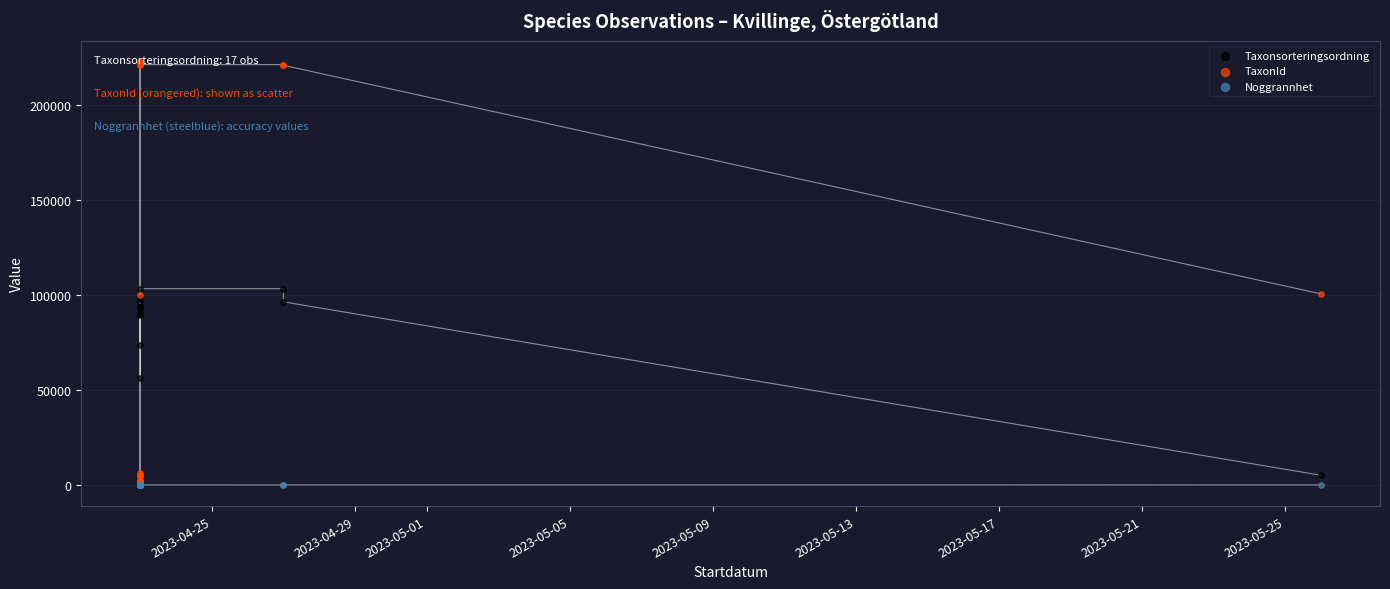

Is the value of Noggrannhet at 14 greater than the value of Taxonsorteringsordning at 2023-05-09?

No